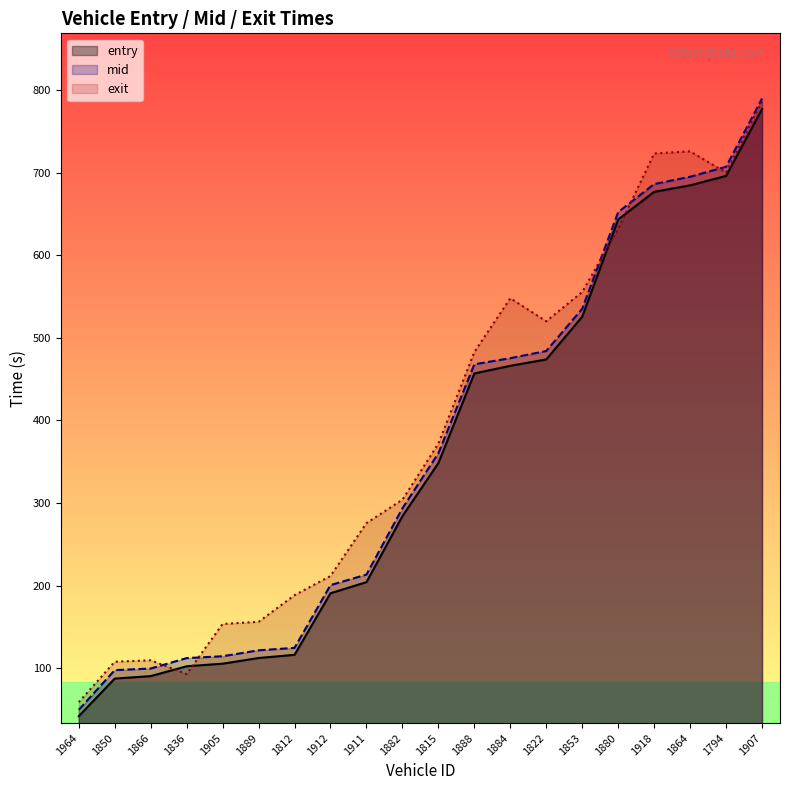

At which label does entry reach its minimum?

1964